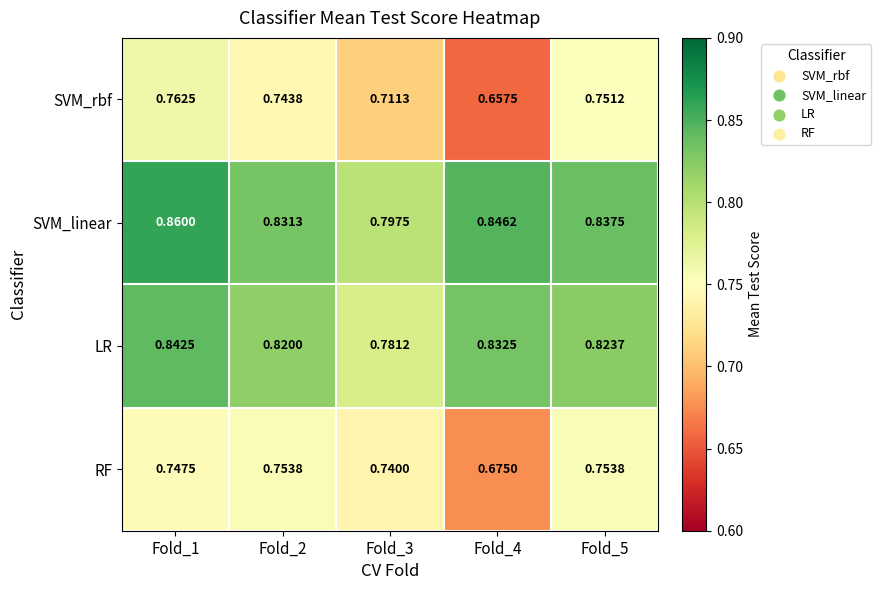

Rank the series by their maximum value, from highest to lowest.

SVM_linear, LR, SVM_rbf, RF